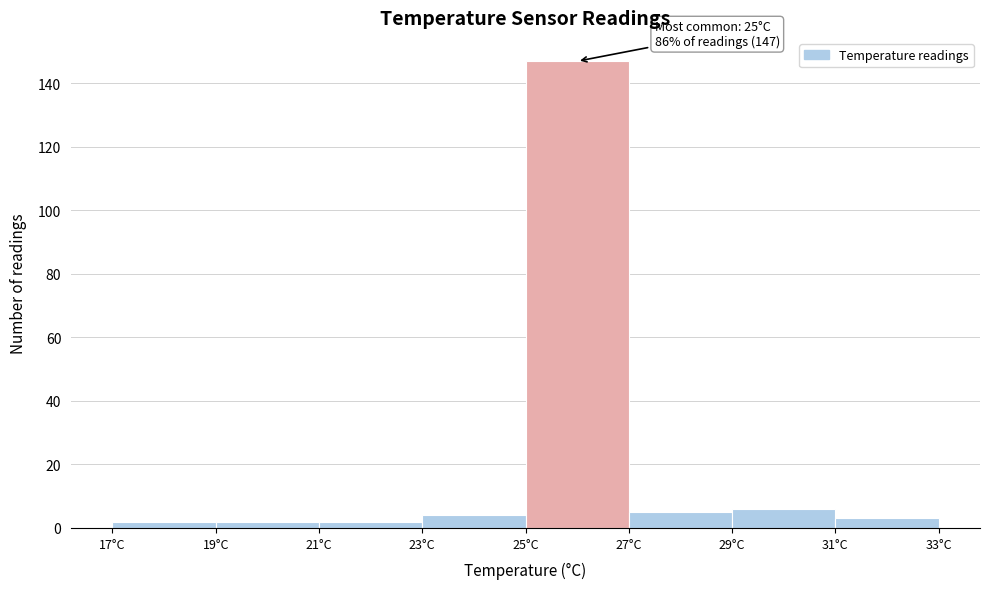

Which range on the x-axis has the tallest bar?

25 to 27